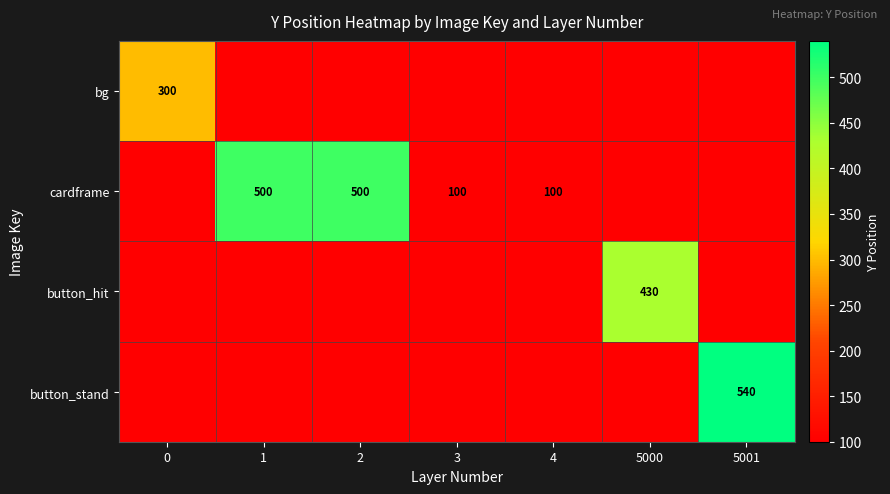

True or false: bg has a value of 300 at 0.

True